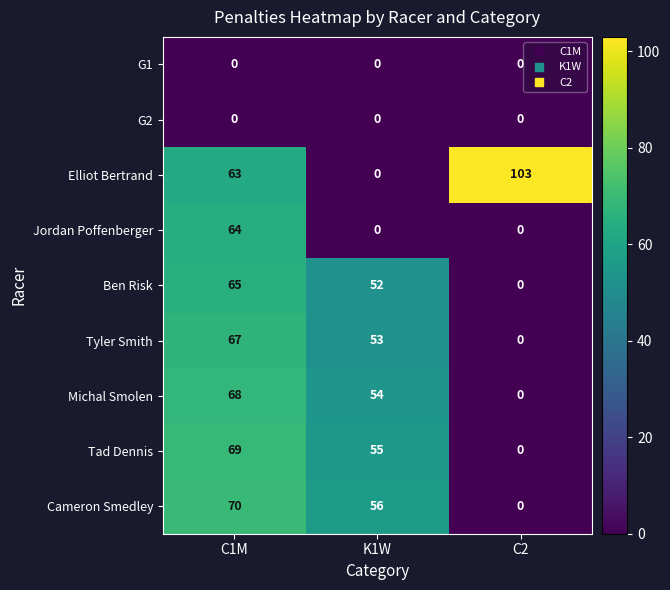

How many values in the Jordan Poffenberger series exceed 0?

1